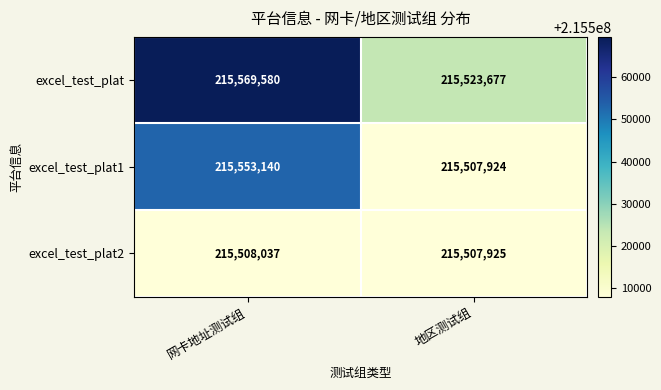

What is the smallest value displayed?

215507924